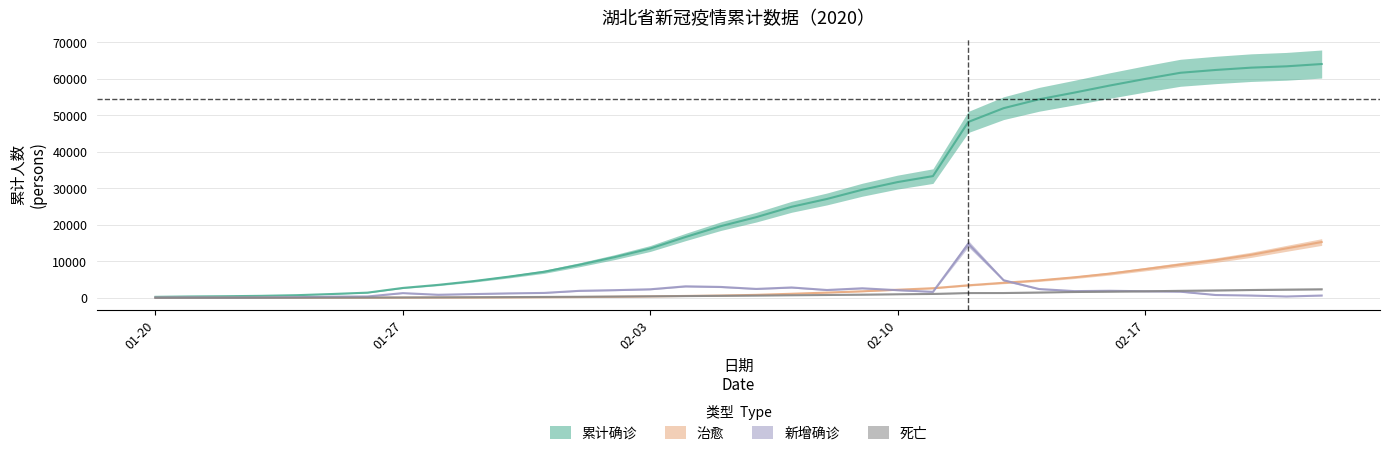

At how many categories does at least one series exceed 9563?

21